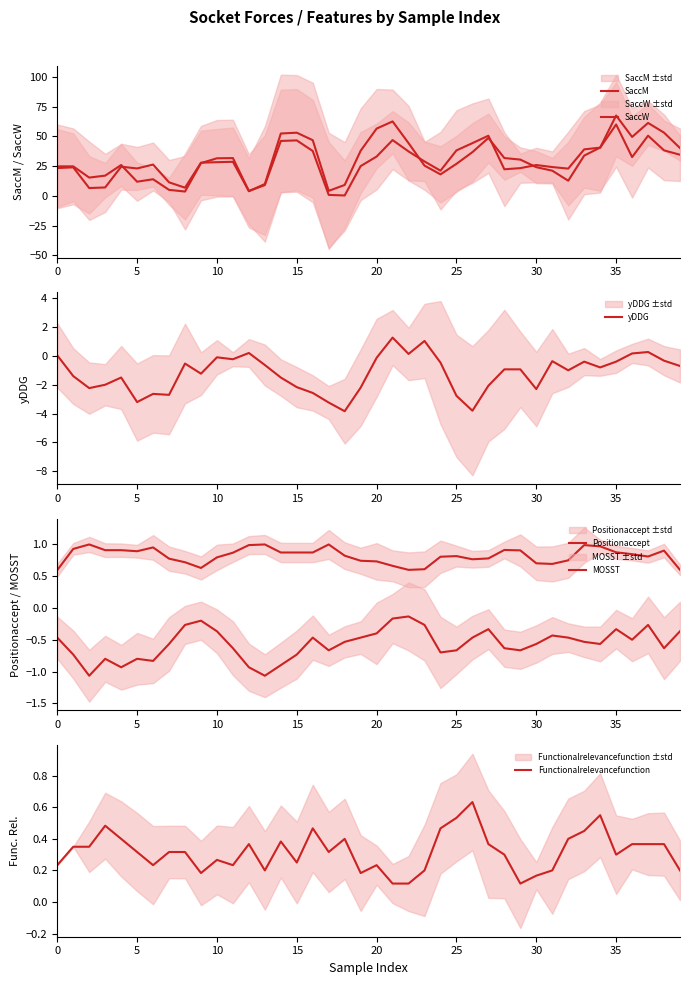

How many negative values does the yDDG series have?

33